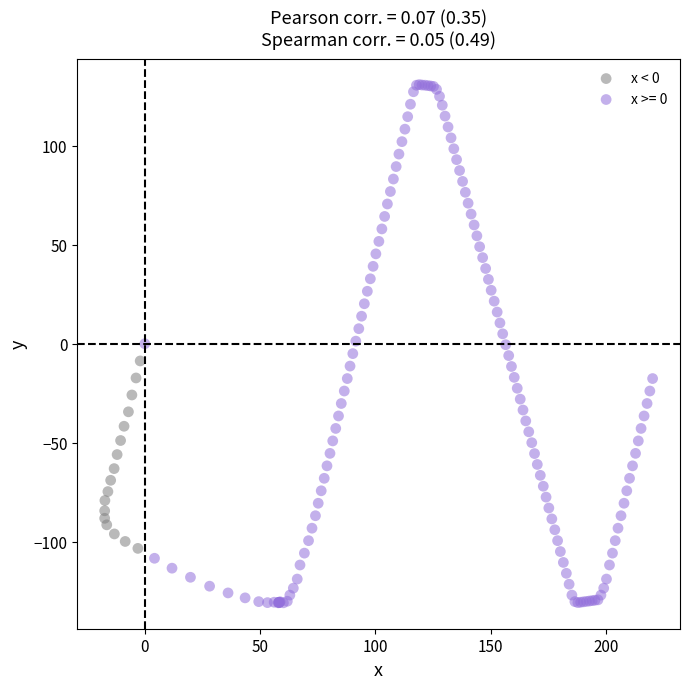

Which series has the largest Y range (max minus min)?

x >= 0